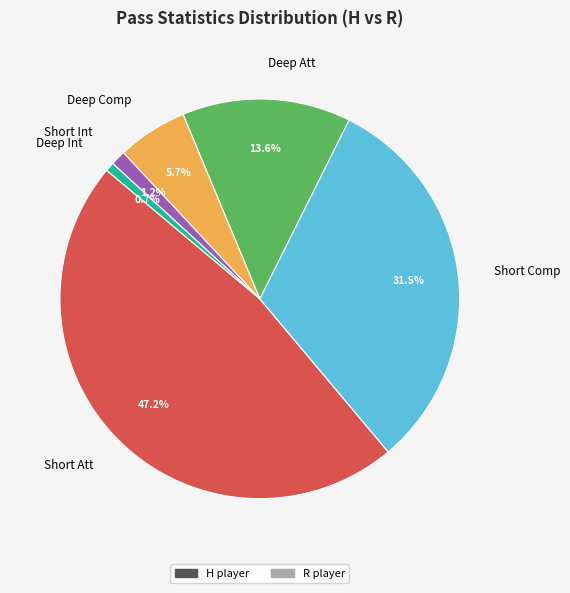

Is there a majority slice in this chart?

No